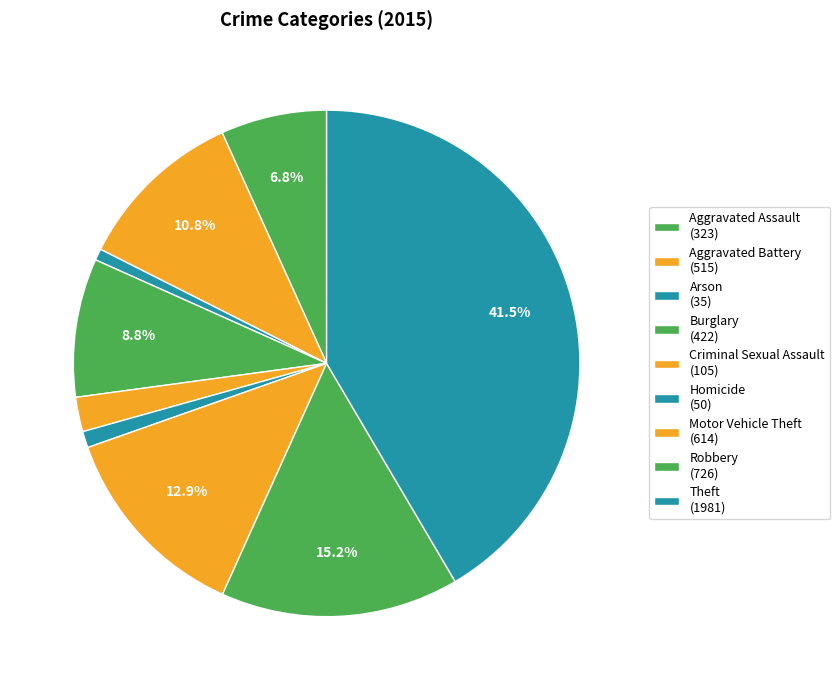

Is there a majority slice in this chart?

No